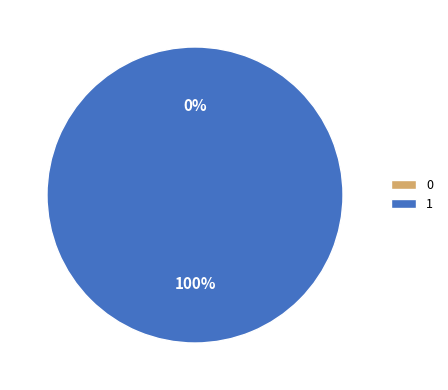

The 1 slice represents 100% of the pie. True or false?

True